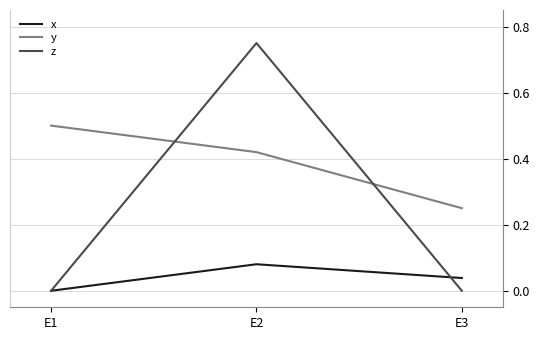

Between E1 and E3, which series saw the biggest shift?

y